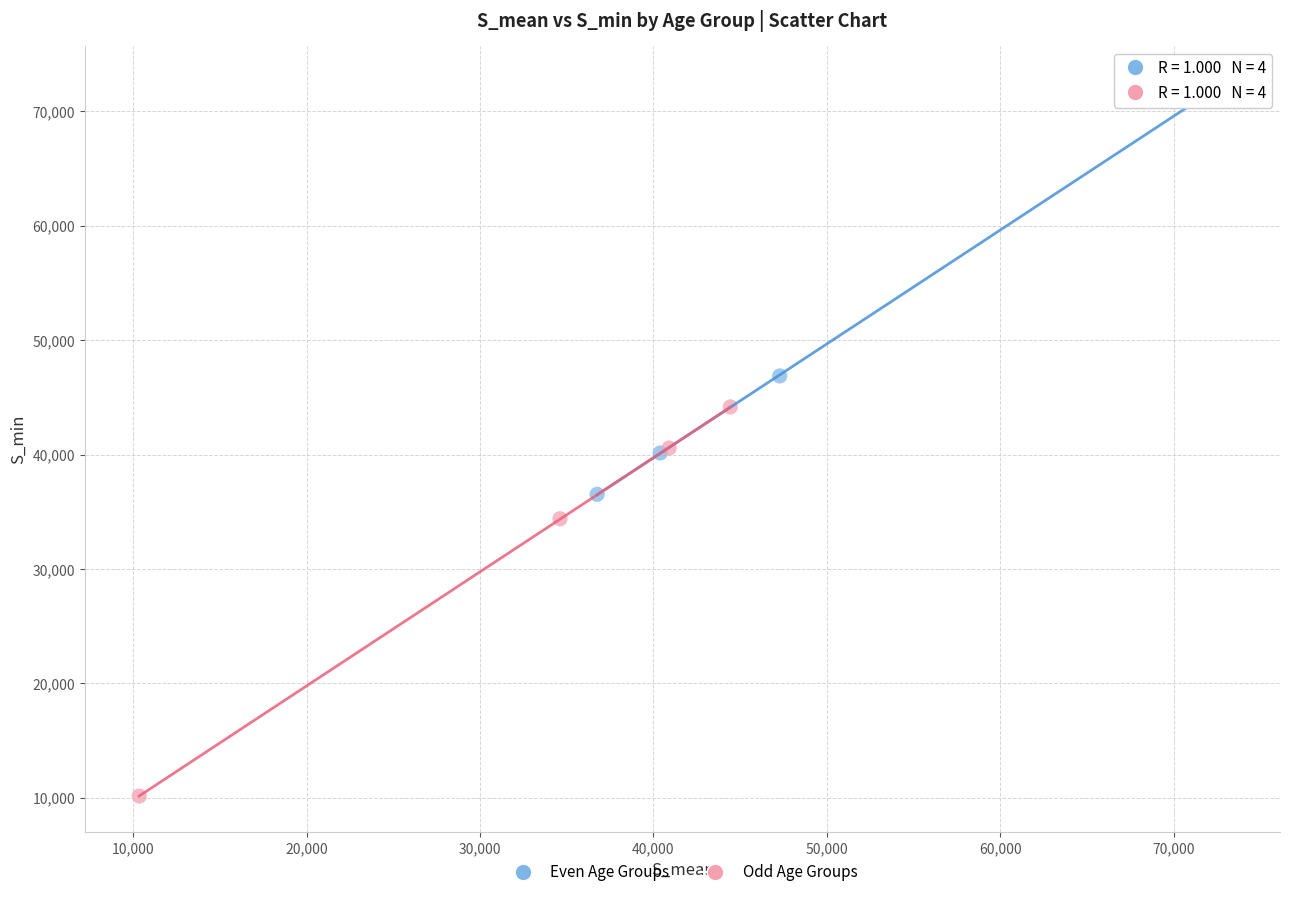

Which series reaches the minimum Y coordinate?

Odd Age Groups